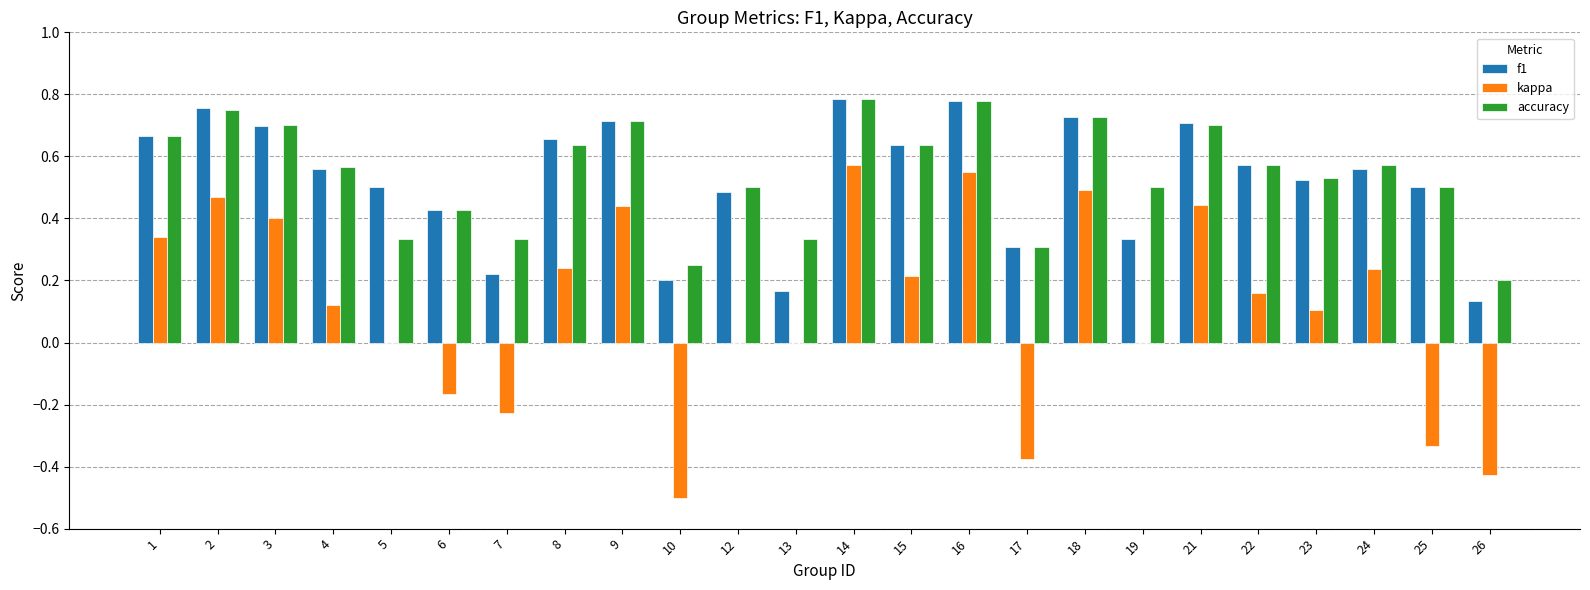

What are all the series names shown in the legend?

f1, kappa, accuracy